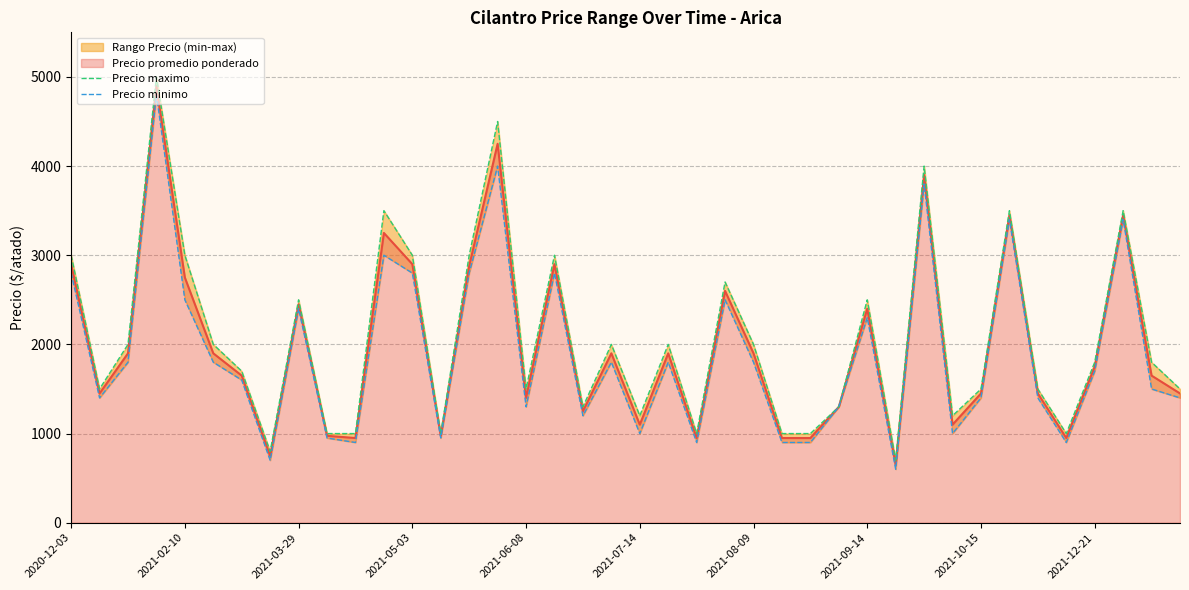

What position from the left is 19?

20